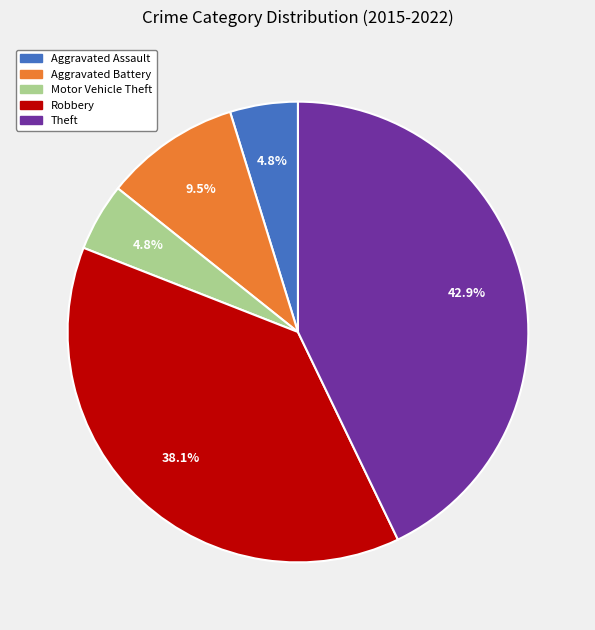

Does Aggravated Battery represent more than half of the total?

No